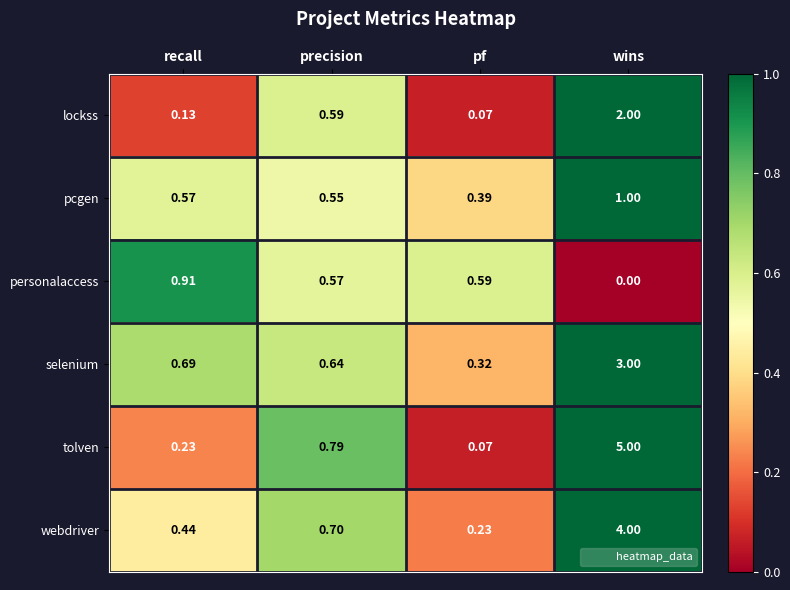

Which series has the largest total across all categories?

tolven